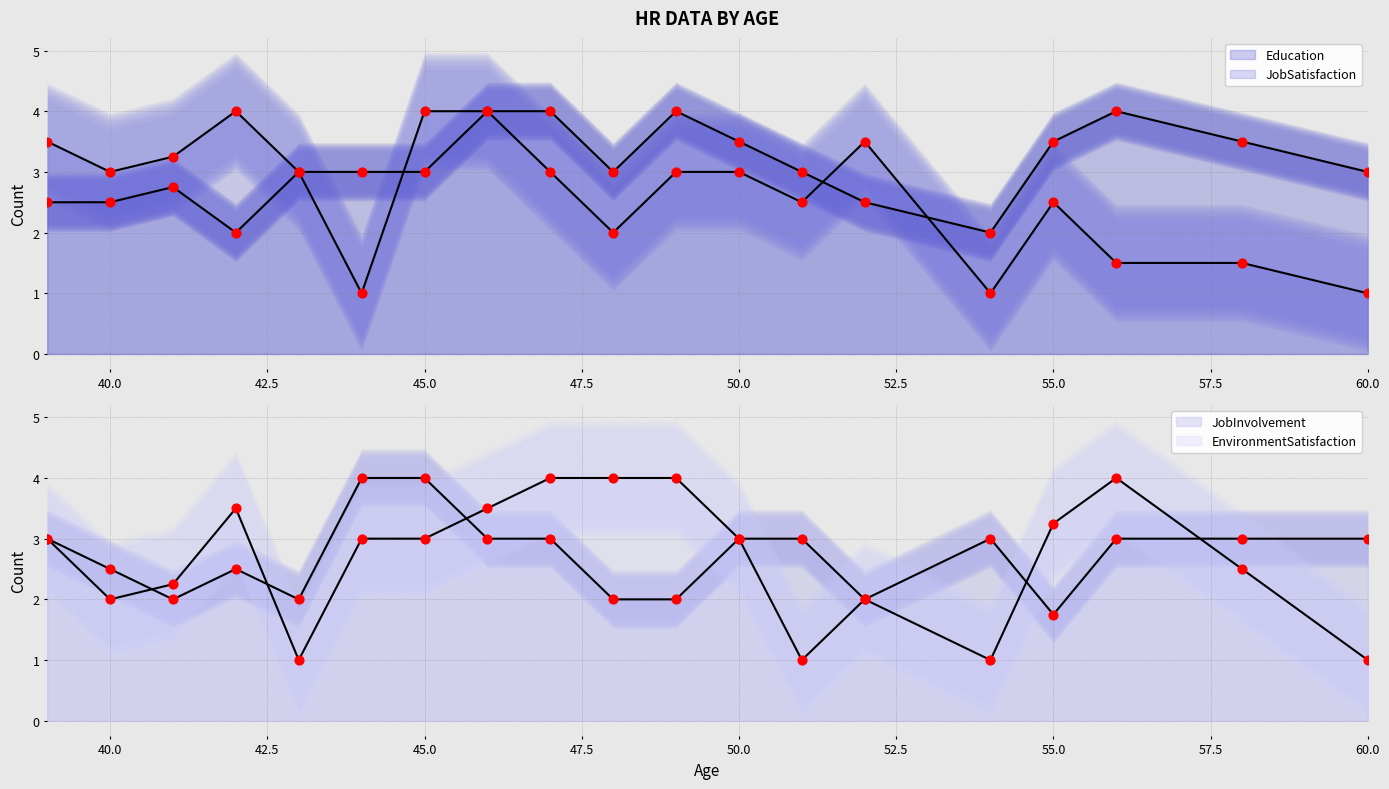

Which series contains the highest Y value?

Education